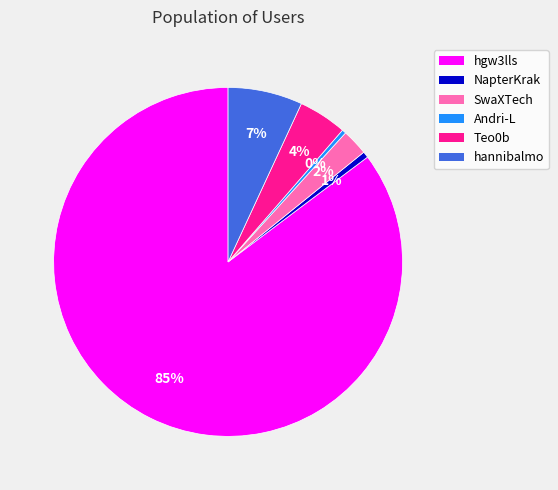

Which slice is the largest?

hgw3lls